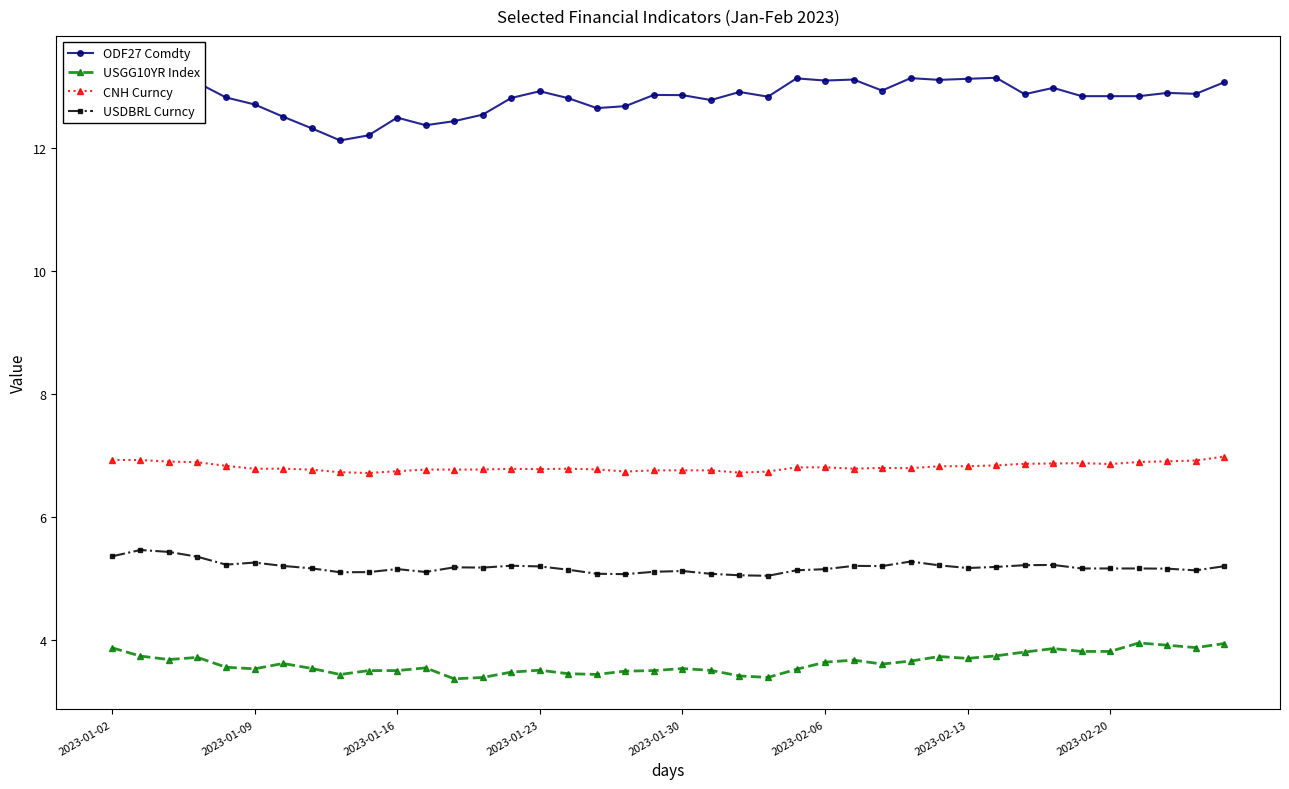

Which series has the largest range (max minus min)?

ODF27 Comdty